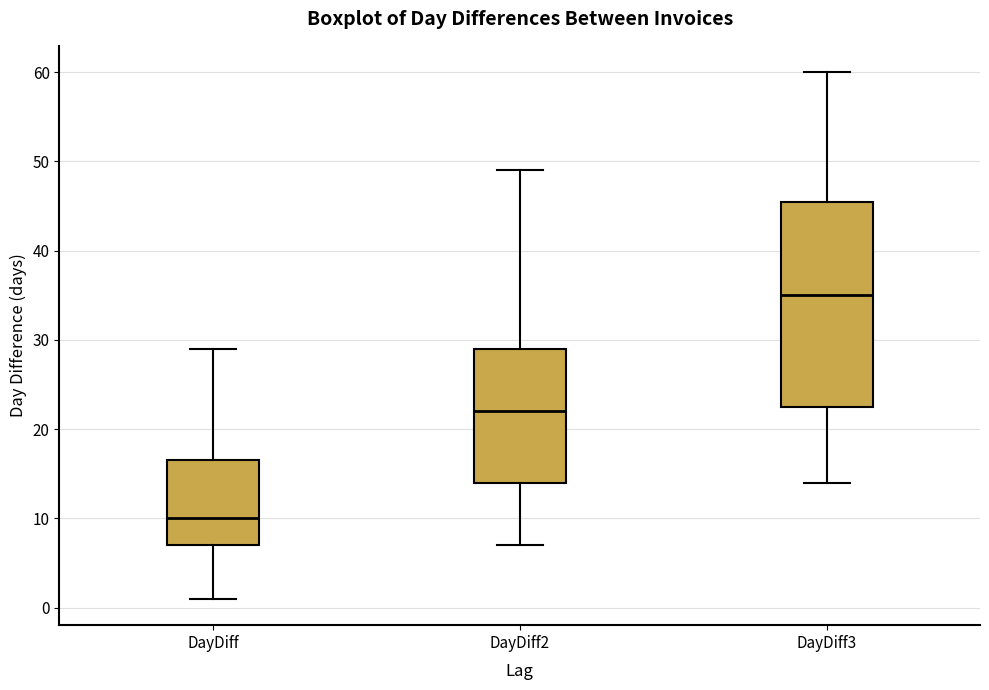

Reading left to right, transcribe this box plot: for each box, give where its median line is, the range the box spans, and where its two whiskers end, as read against the y-axis. The values are not printed on the chart, so give them approximately, as read against the axis.

DayDiff: median 10, box 7 to 17, whiskers 1 to 29
DayDiff2: median 22, box 14 to 29, whiskers 7 to 49
DayDiff3: median 35, box 23 to 46, whiskers 14 to 60